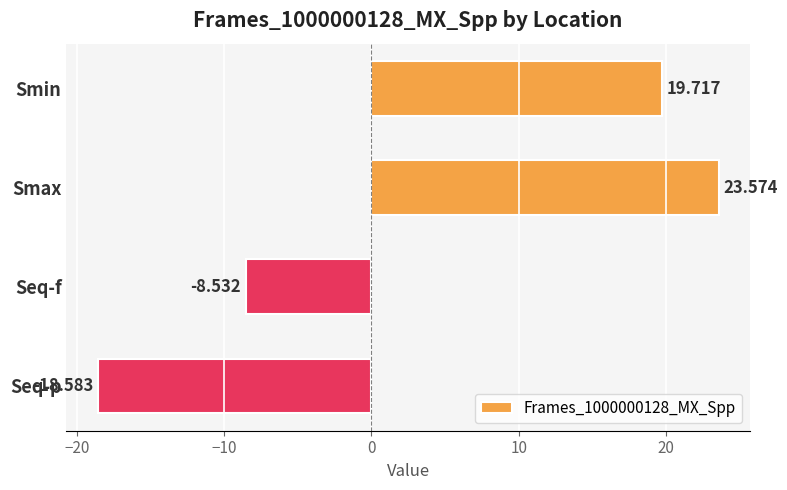

At which category does the chart reach its peak across all series?

Smax